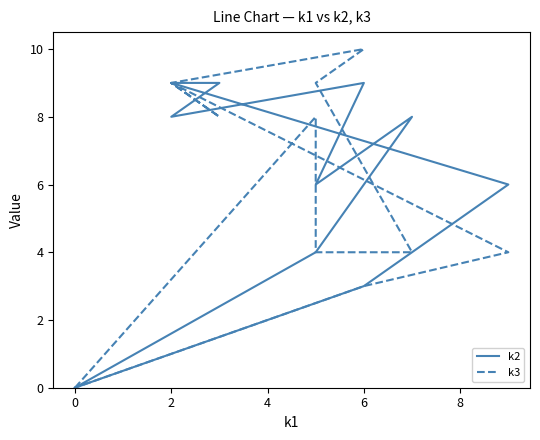

How many times do k2 and k3 cross each other?

2